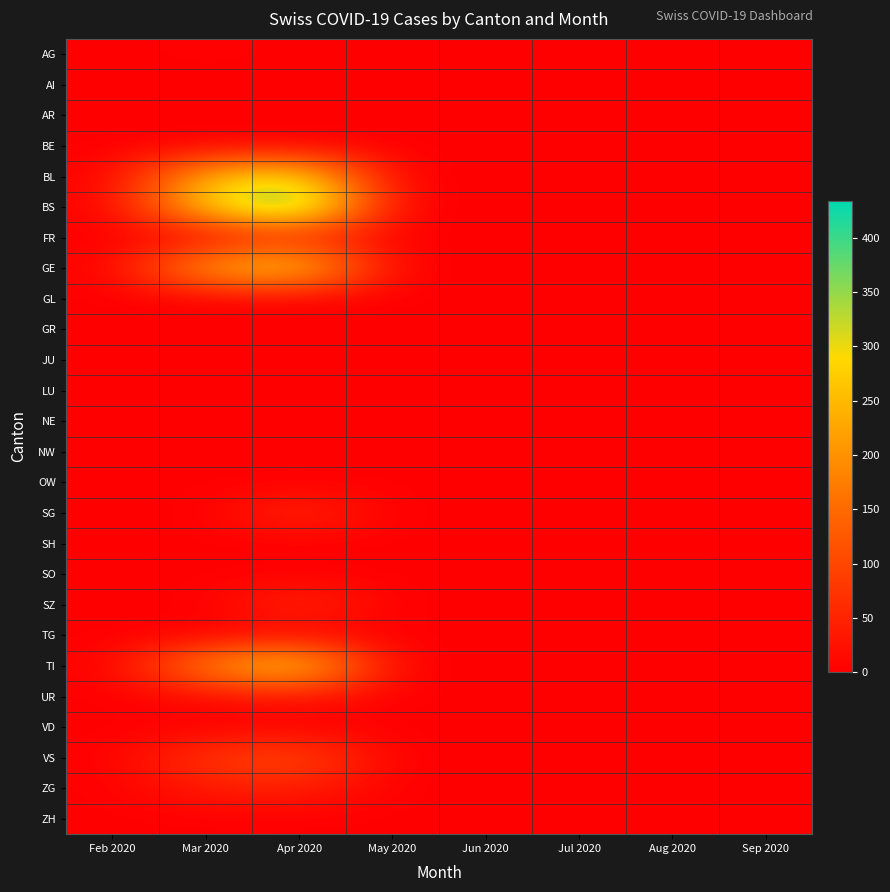

At which category does the chart reach its minimum across all series?

Feb 2020